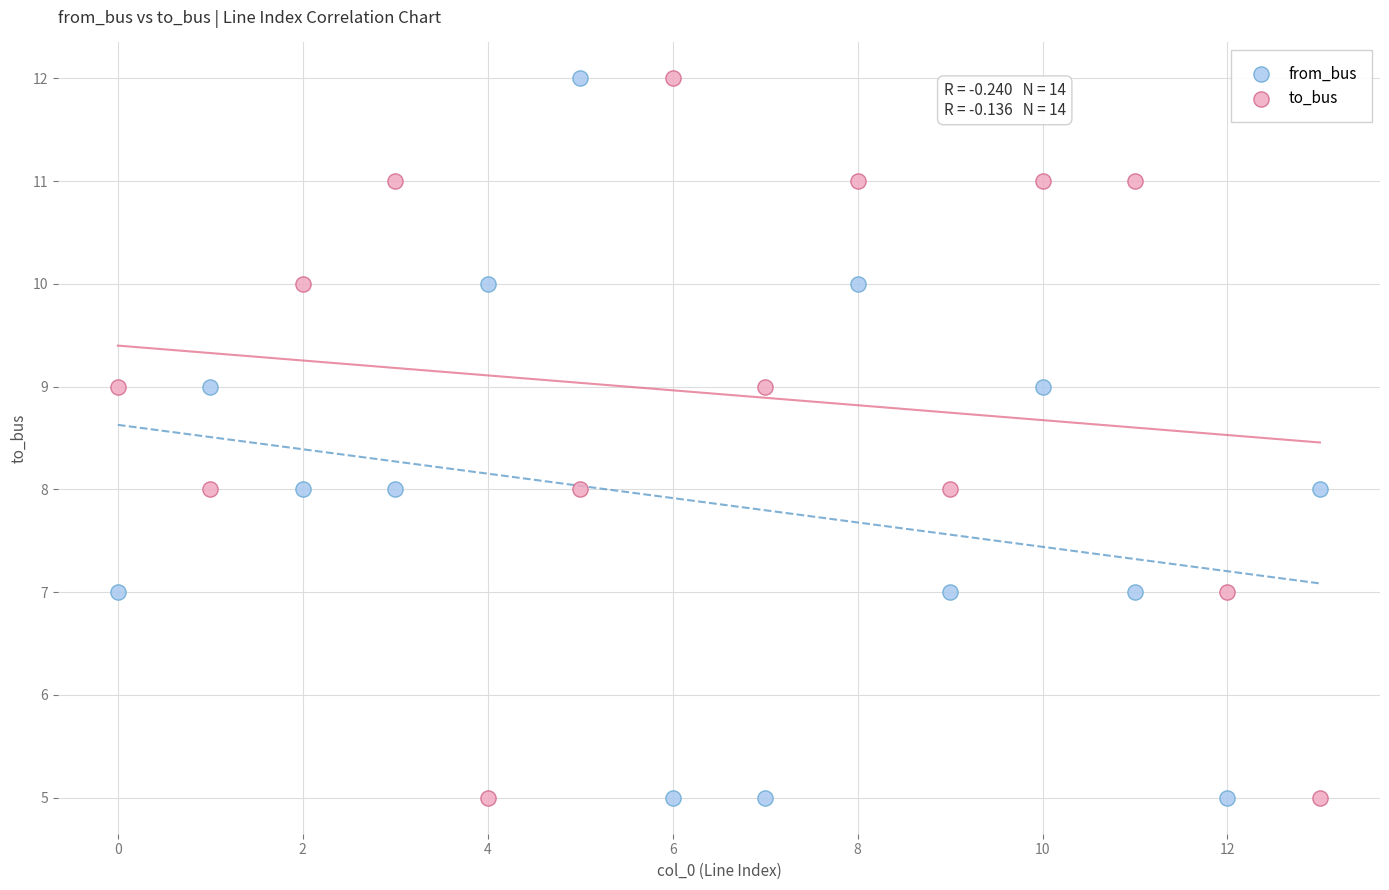

What are all the series names shown in the legend?

from_bus, to_bus